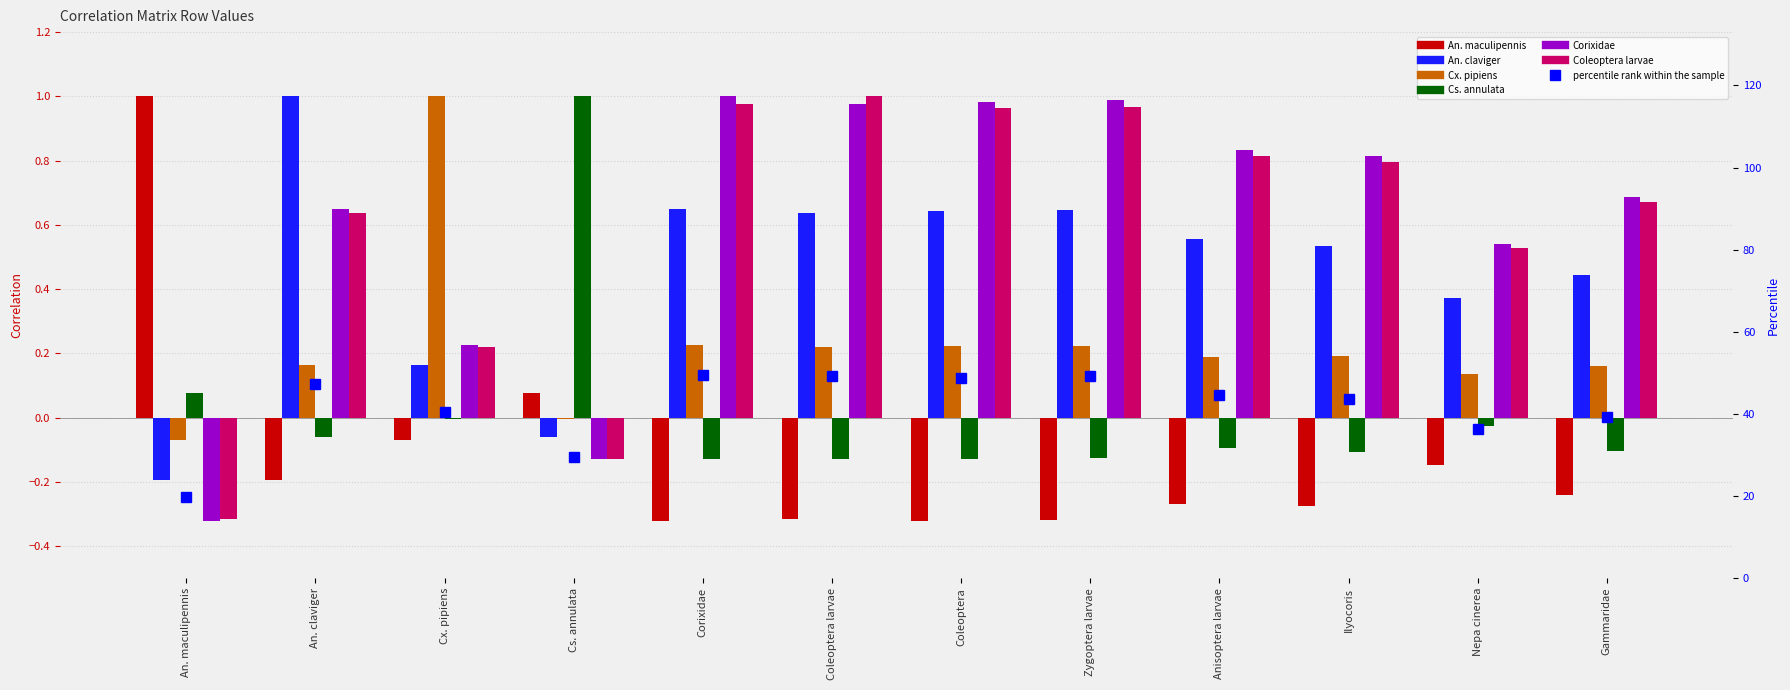

Reading right to left, list all the values displayed in this chart.

An. maculipennis: -0.2	-0.1	-0.3	-0.3	-0.3	-0.3	-0.3	-0.3	0.1	-0.1	-0.2	1.0
An. claviger: 0.4	0.4	0.5	0.6	0.6	0.6	0.6	0.7	-0.1	0.2	1.0	-0.2
Cx. pipiens: 0.2	0.1	0.2	0.2	0.2	0.2	0.2	0.2	-0.0	1.0	0.2	-0.1
Cs. annulata: -0.1	-0.0	-0.1	-0.1	-0.1	-0.1	-0.1	-0.1	1.0	-0.0	-0.1	0.1
Corixidae: 0.7	0.5	0.8	0.8	1.0	1.0	1.0	1.0	-0.1	0.2	0.7	-0.3
Coleoptera larvae: 0.7	0.5	0.8	0.8	1.0	1.0	1.0	1.0	-0.1	0.2	0.6	-0.3